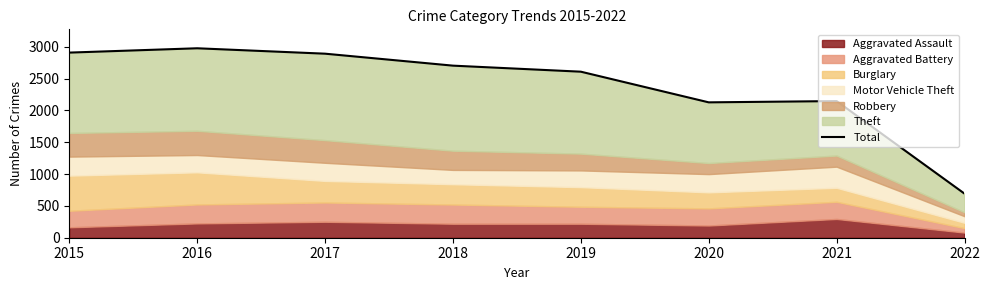

Rank the categories by value from lowest to highest.

2022, 2020, 2021, 2019, 2018, 2017, 2015, 2016